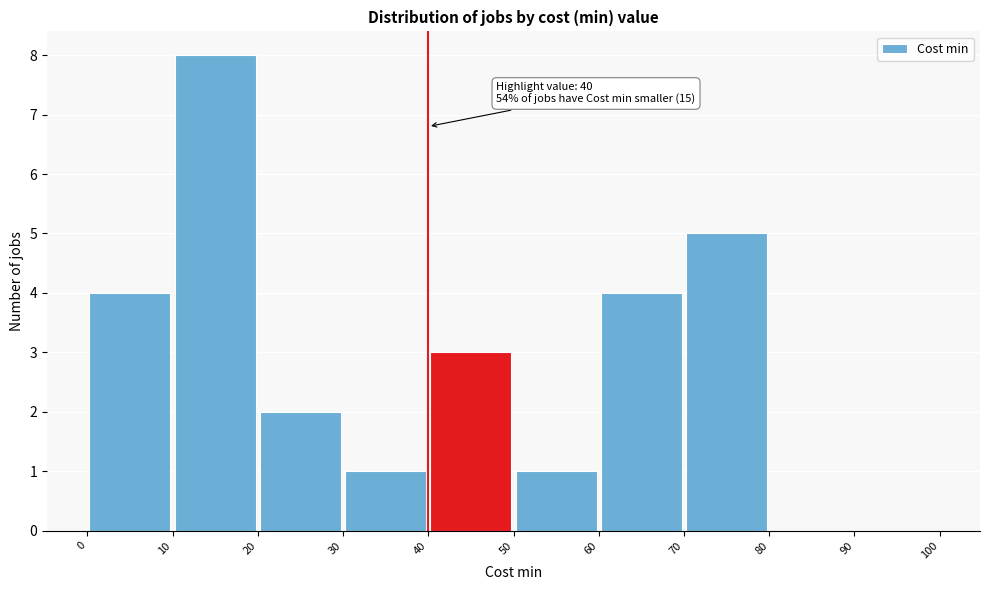

Over which range of the x-axis is the bar tallest?

10 to 20